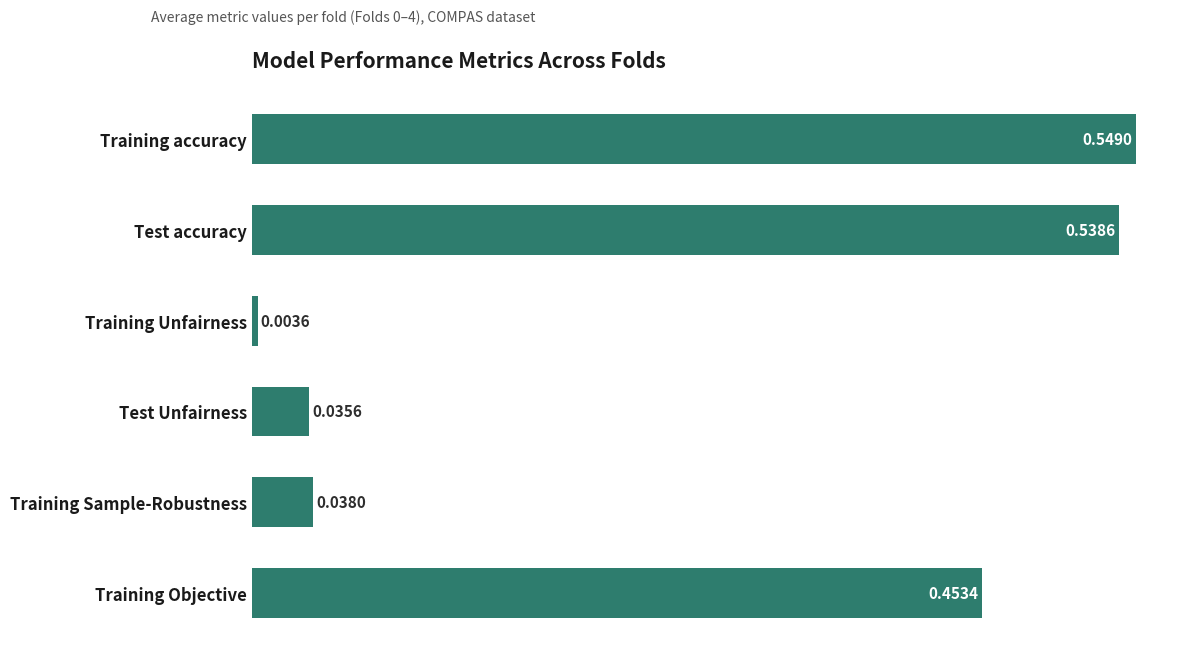

What is the sum of all values?

1.6